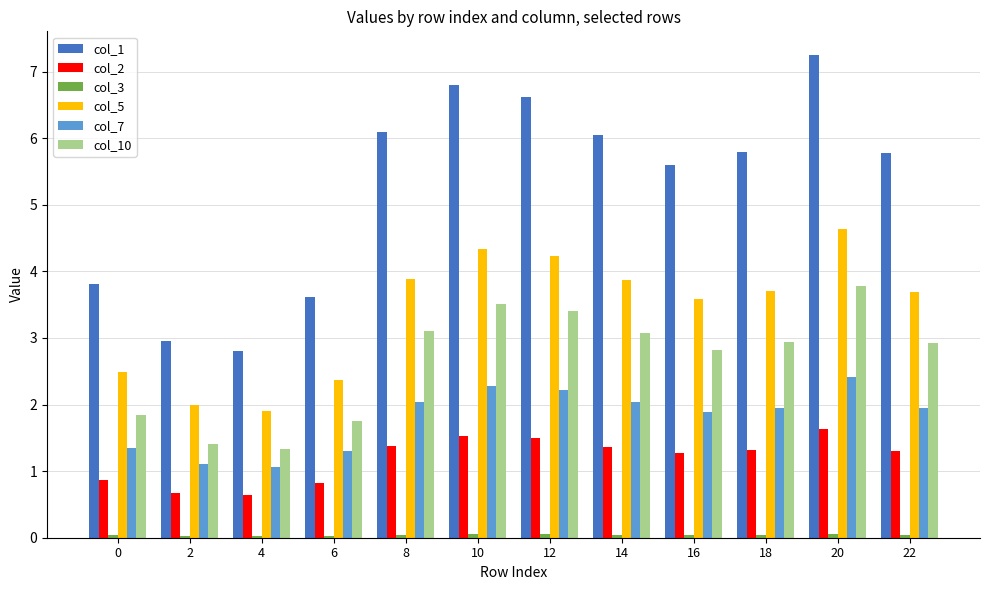

What is the value of the col_5 bar at the 1st from the left?

2.5